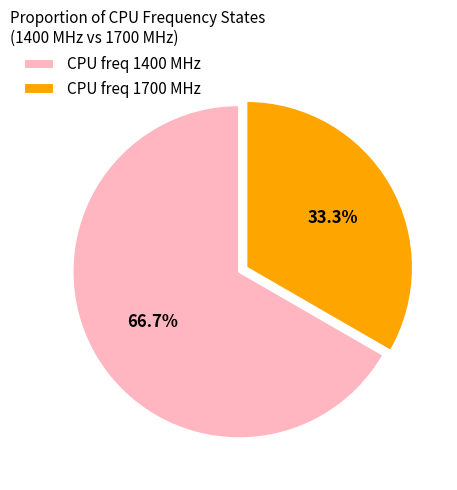

Between CPU freq 1400 MHz and CPU freq 1700 MHz, which is larger?

CPU freq 1400 MHz